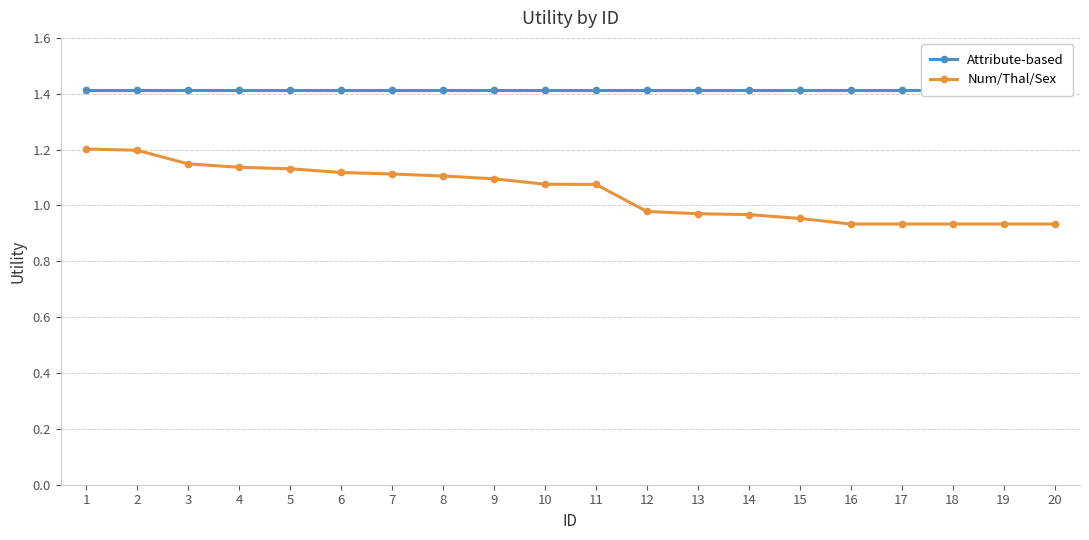

What is the total value across all series at 11?

2.5